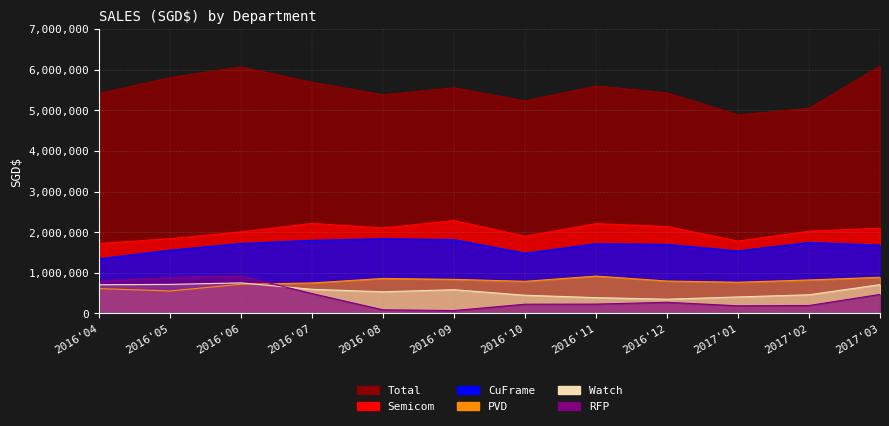

What is the greatest value displayed?

6088079.1